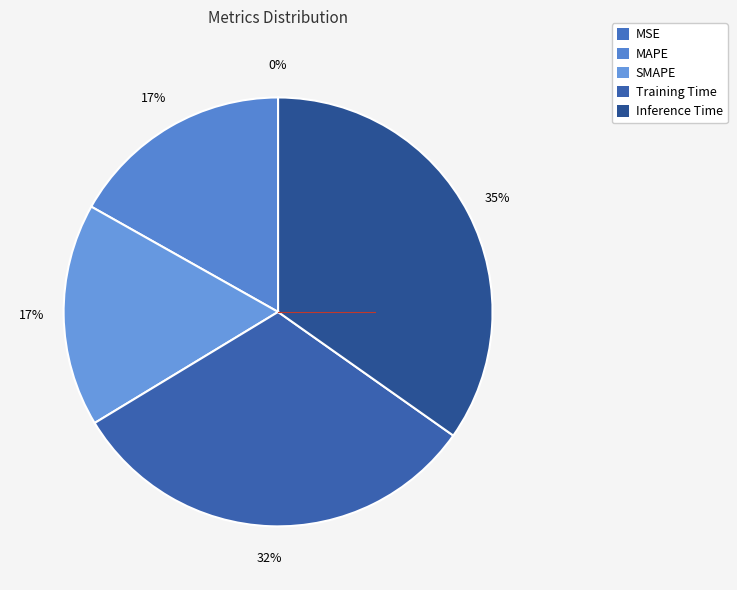

Count the number of slices in the pie.

5